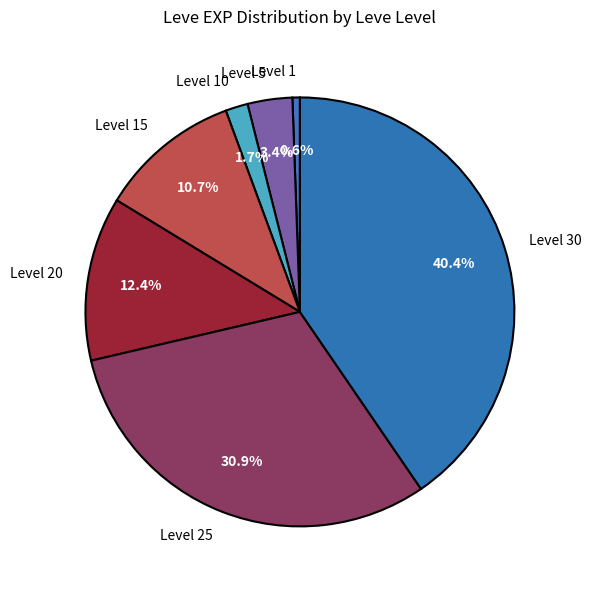

How much of the chart is everything except Level 25?

69.1%